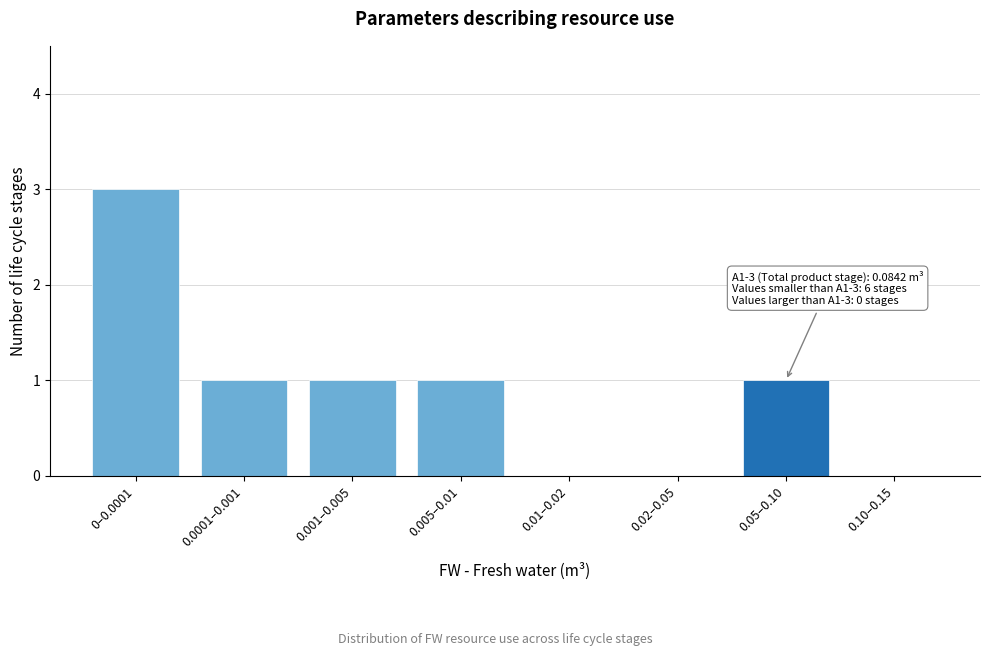

Reading right to left, transcribe all the data shown in this chart.

0.10–0.15=0	0.05–0.10=1	0.02–0.05=0	0.01–0.02=0	0.005–0.01=1	0.001–0.005=1	0.0001–0.001=1	0–0.0001=3